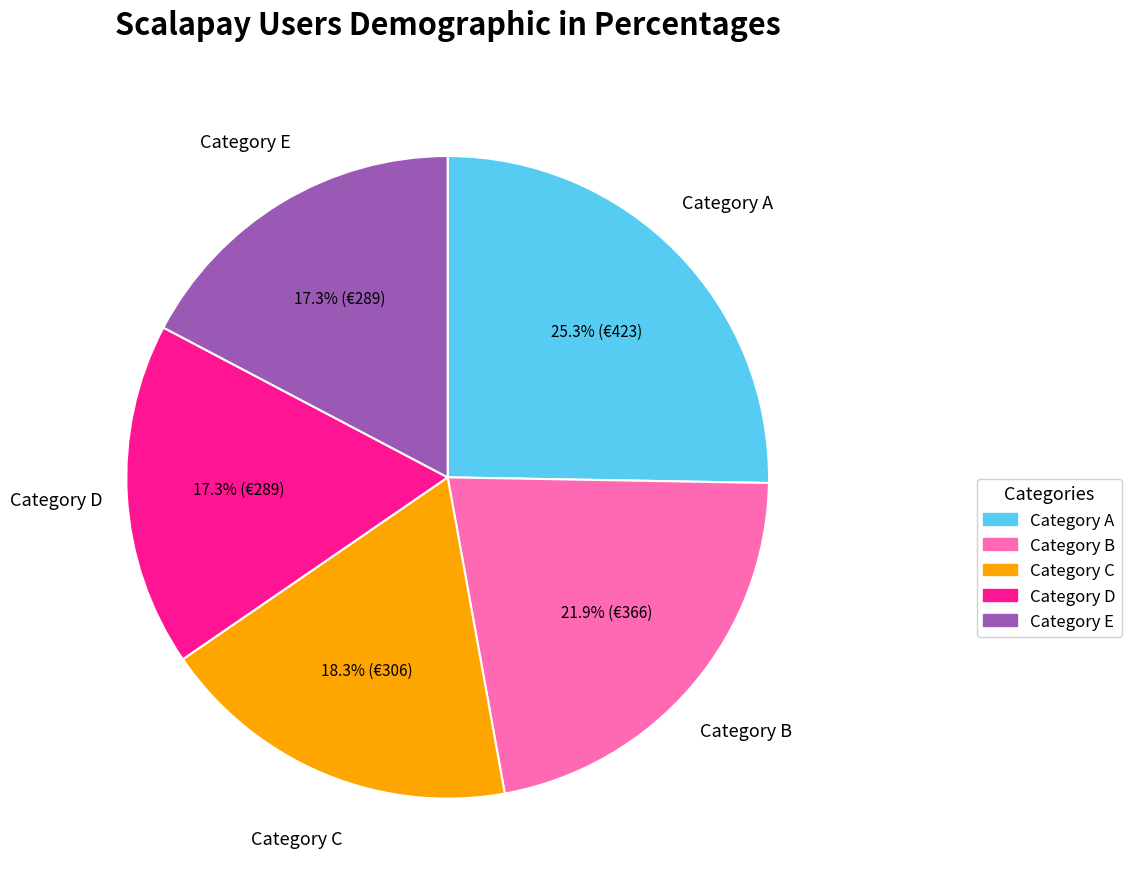

What percentage do Category A and Category B together represent?

47.2%